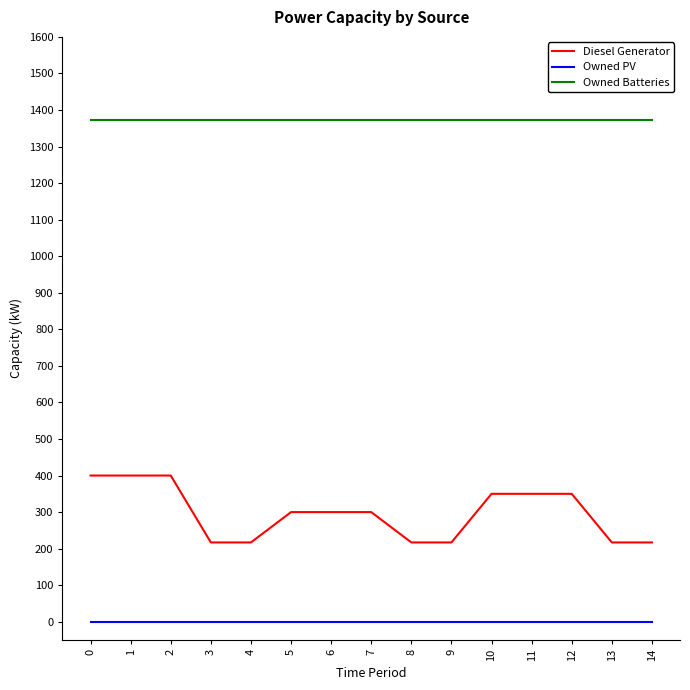

Is the value of Owned PV at 3 greater than the value of Diesel Generator at 5?

No